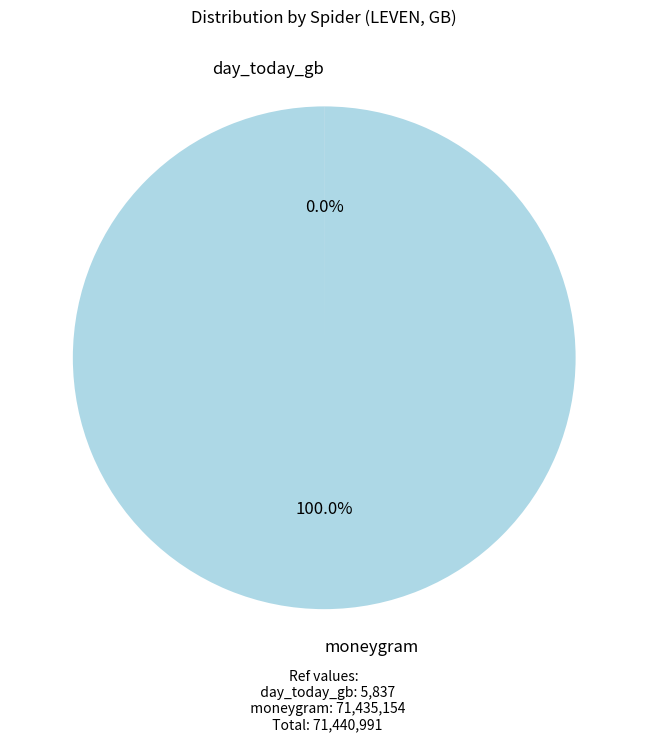

Is there any slice that represents more than half of the pie?

Yes